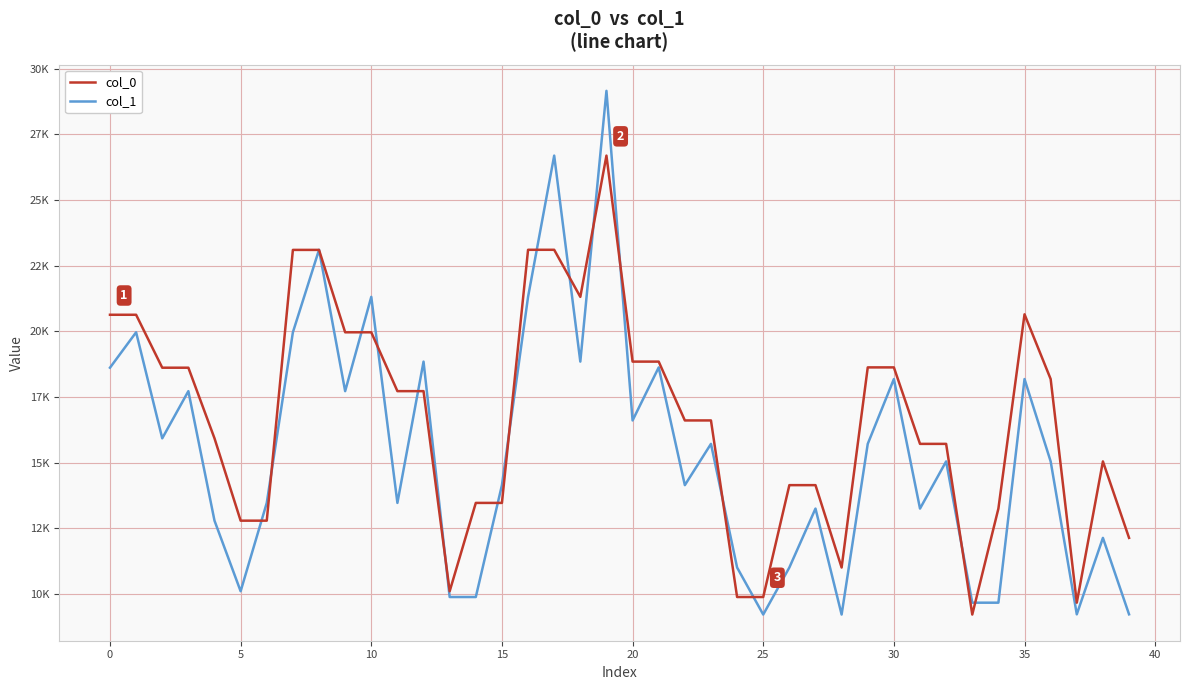

Which series ends up on top after the final intersection of col_0 and col_1?

col_0